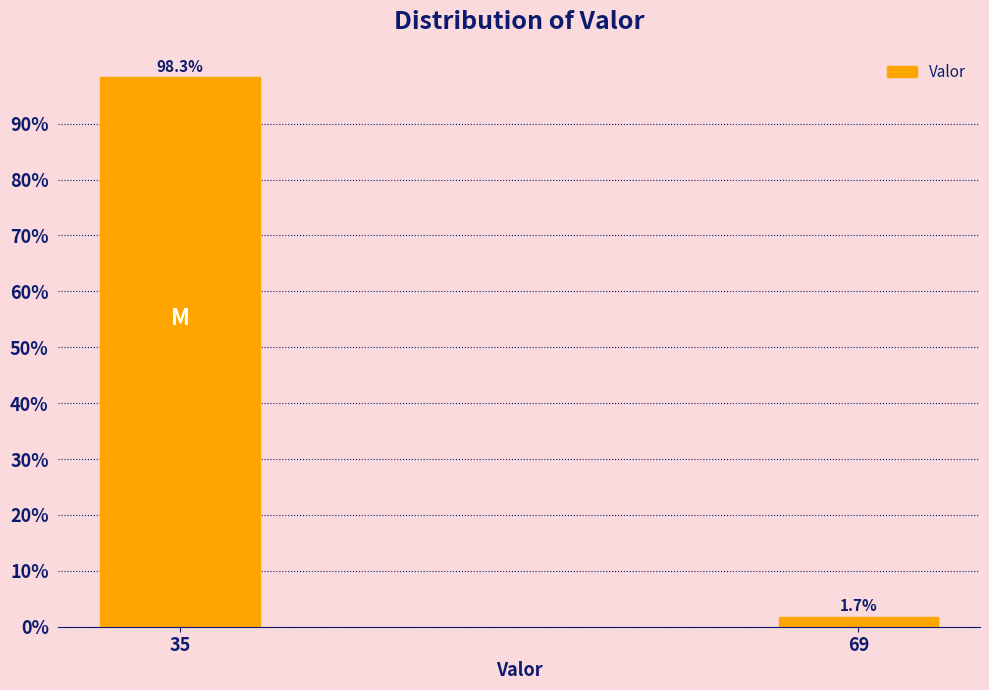

Reading right to left, extract all data points from this chart.

1.7	98.3